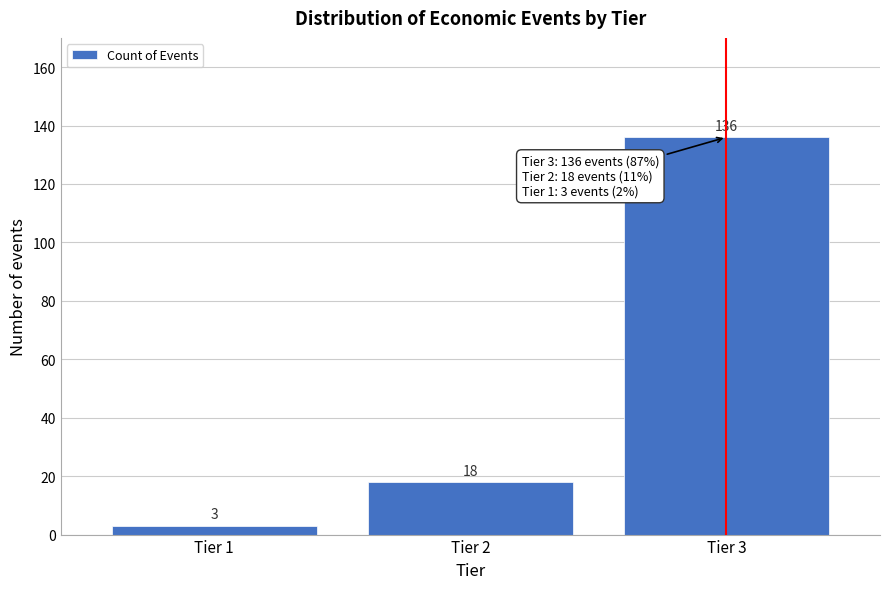

Reading left to right, extract all data points from this chart.

3	18	136